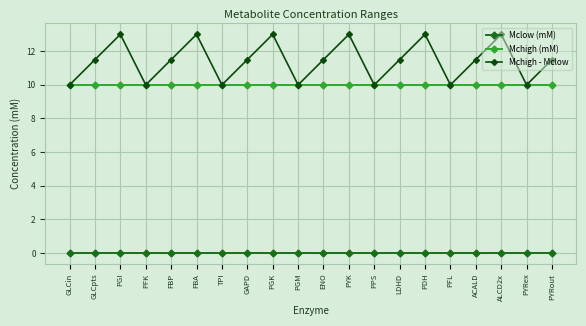

What is the average value of the Mchigh - Mclow series?

11.4